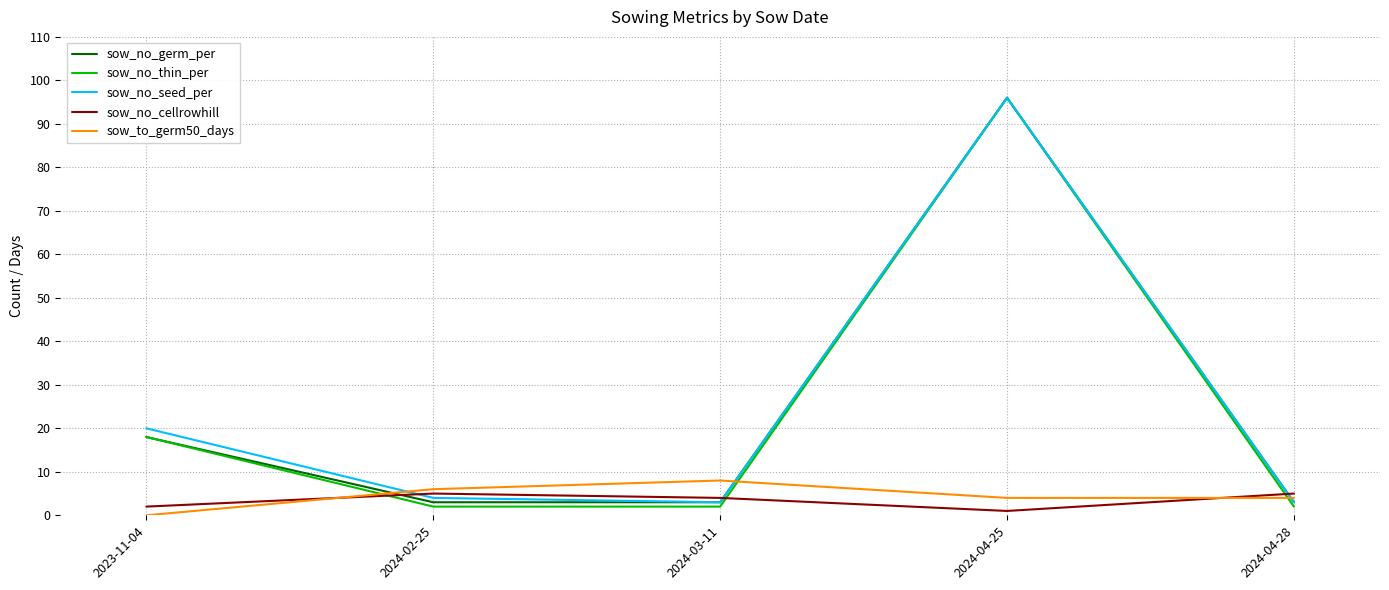

Reading left to right, what are all the values shown in this chart?

sow_no_germ_per: 18	3	3	96	3
sow_no_thin_per: 18	2	2	96	2
sow_no_seed_per: 20	4	3	96	3
sow_no_cellrowhill: 2	5	4	1	5
sow_to_germ50_days: 0	6	8	4	4